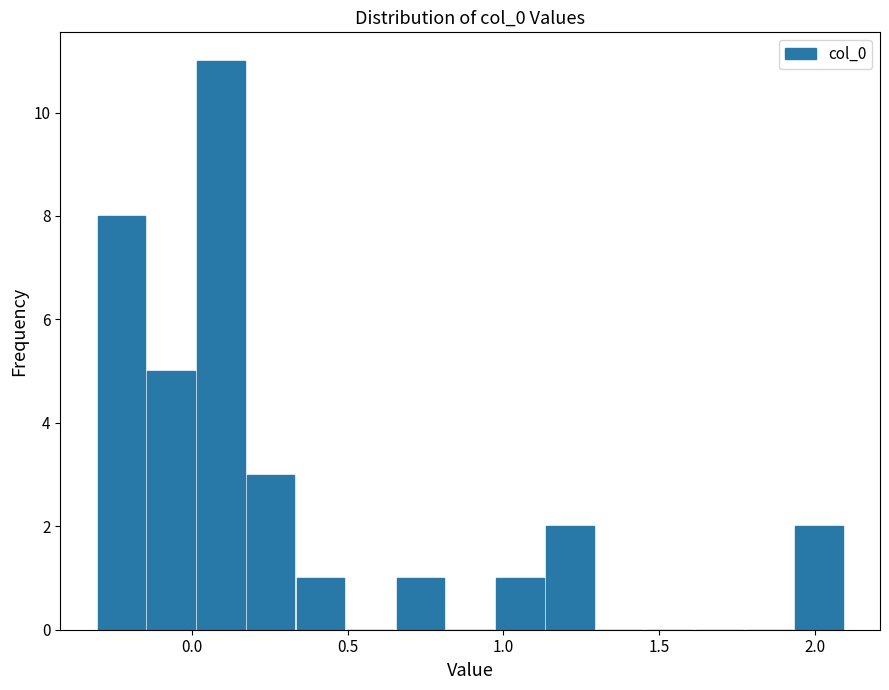

Around what value on the x-axis is the tallest bar? Give the approximate position of its centre, as read against the axis.

0.10